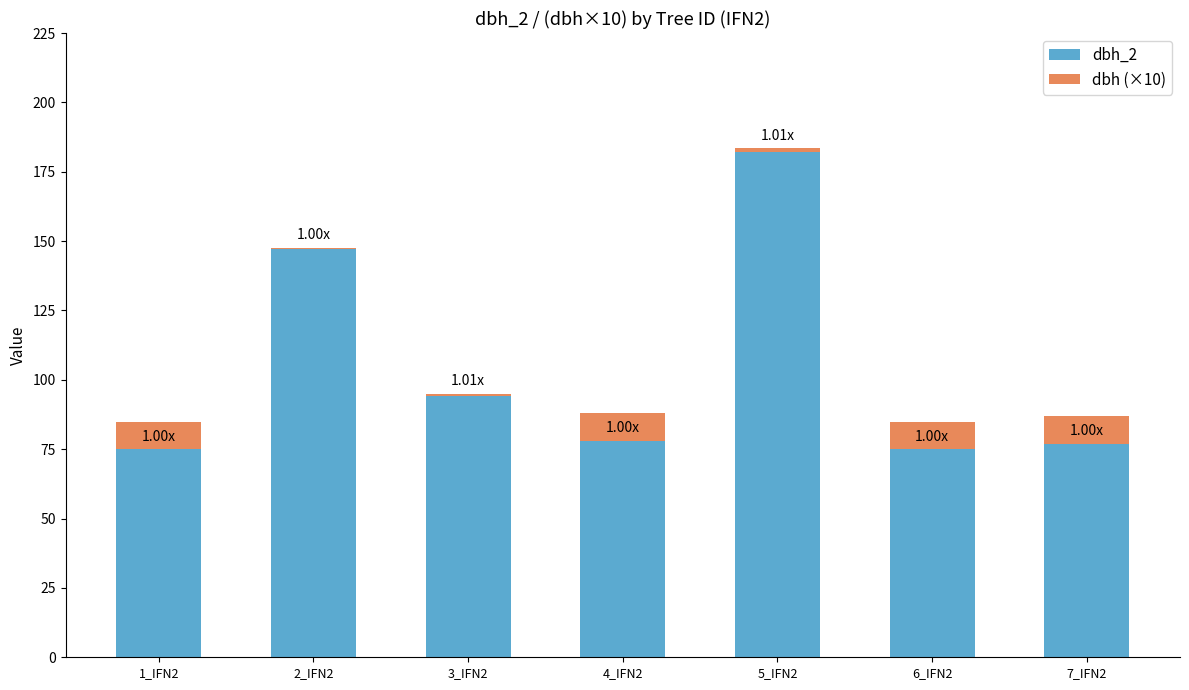

What is the sum of the dbh_2 values at 1_IFN2 and 6_IFN2?

150.0